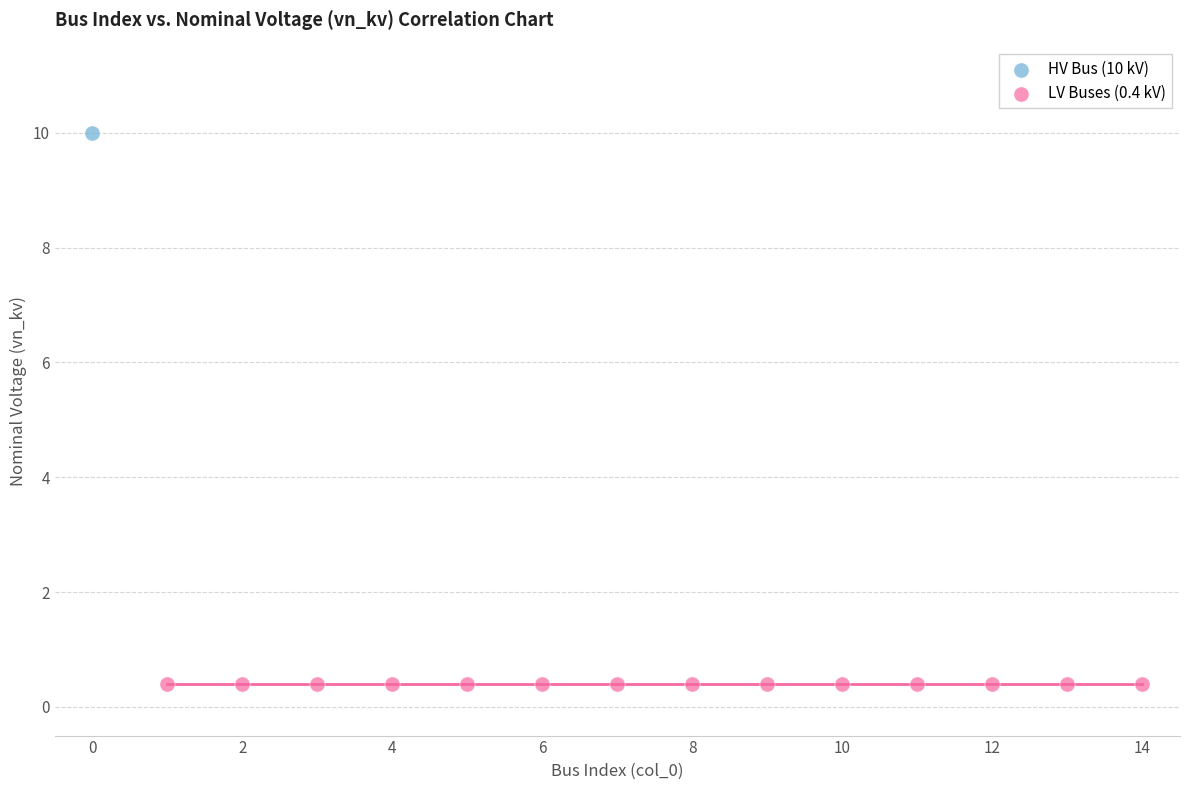

Which series contains the highest Y value?

HV Bus (10 kV)